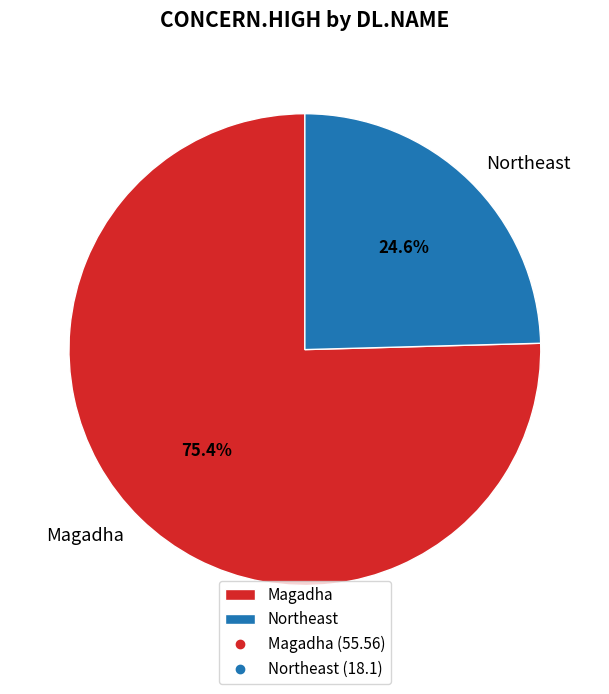

To the nearest percent, what is the difference between the largest and smallest slice percentages?

51%